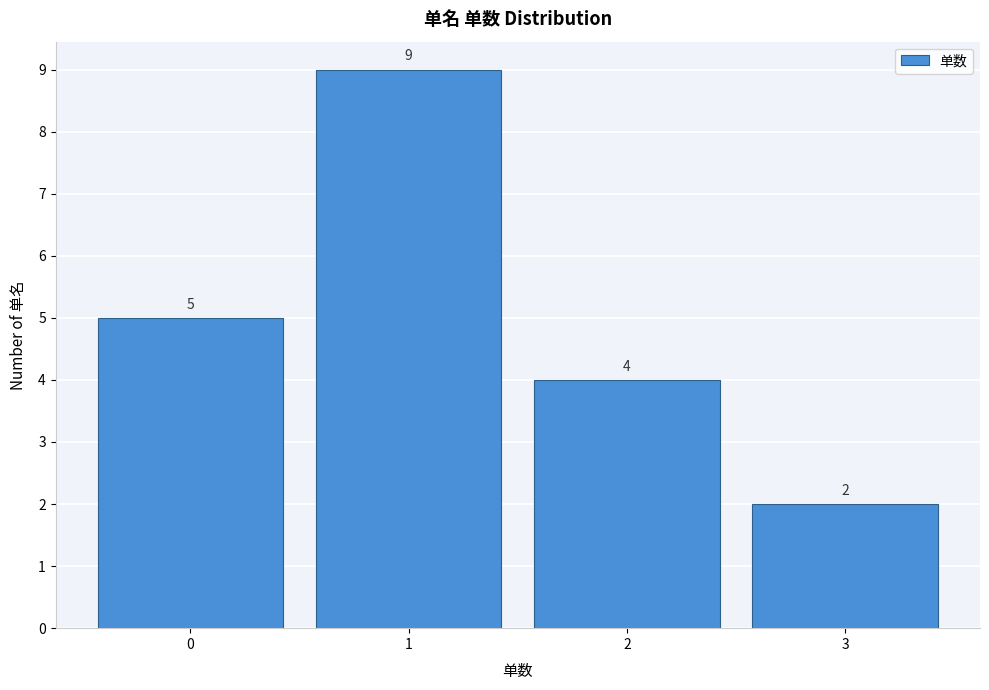

Reading left to right, transcribe this chart: for each bar, give the range it covers on the x-axis and its height.

-0.5 to 0.5: 5
0.5 to 1.5: 9
1.5 to 2.5: 4
2.5 to 3.5: 2